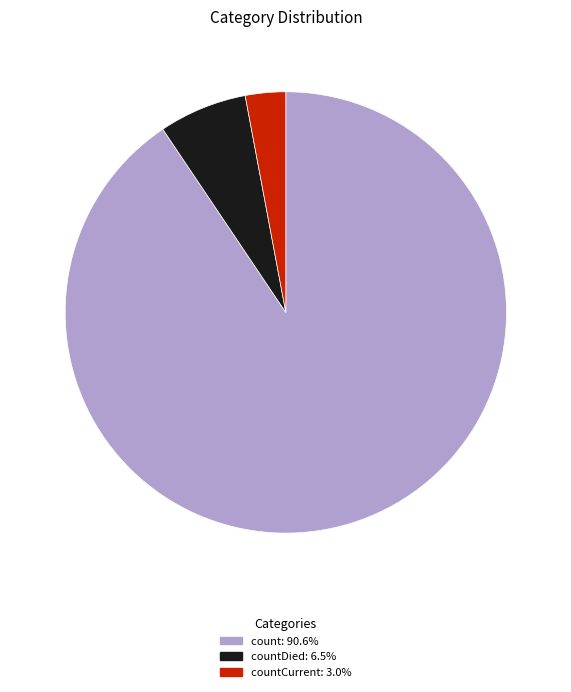

Is there any slice that represents more than half of the pie?

Yes